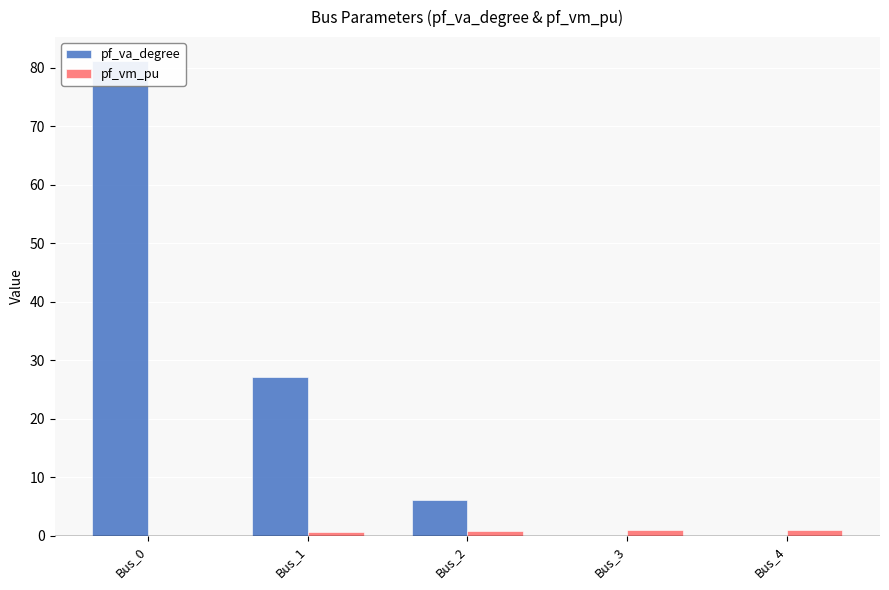

At how many categories does at least one series exceed 52?

1